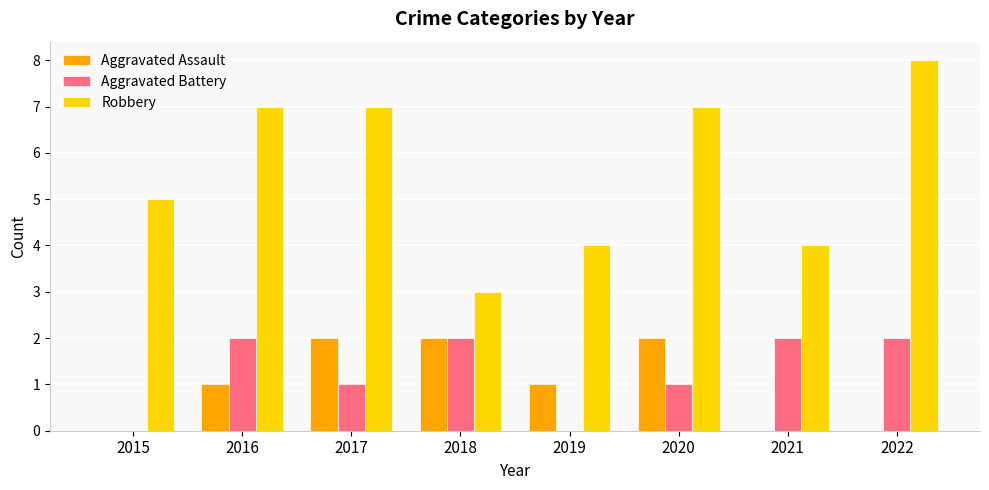

How many groups of bars are there?

8